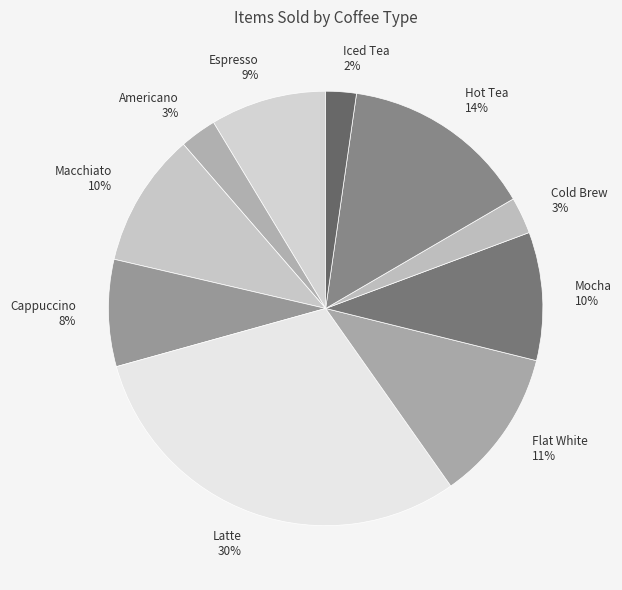

Is the sum of Espresso and Mocha greater than half?

No